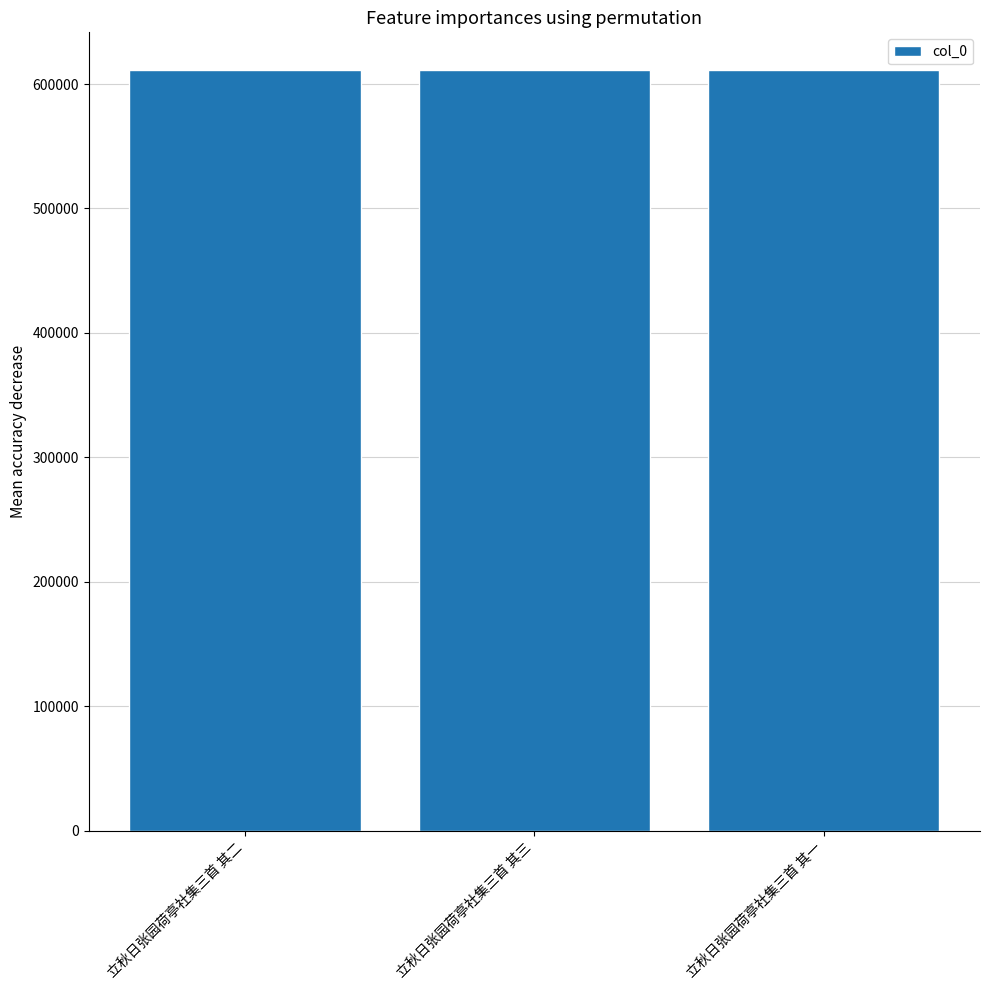

Approximately how many times larger is the value at 立秋日张园荷亭社集三首 其一 compared to 立秋日张园荷亭社集三首 其二?

1.0